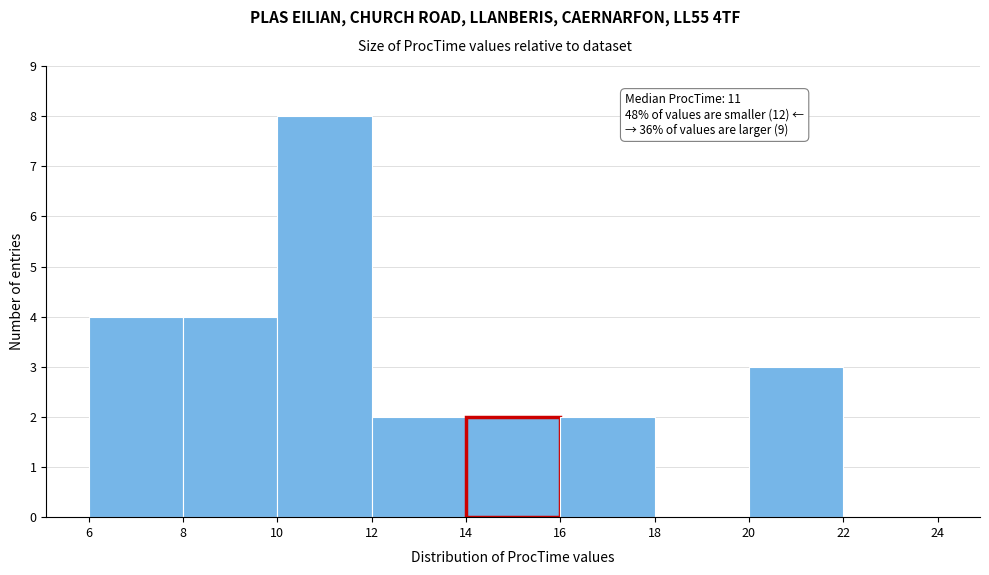

Over which range of the x-axis is the bar tallest?

10 to 12